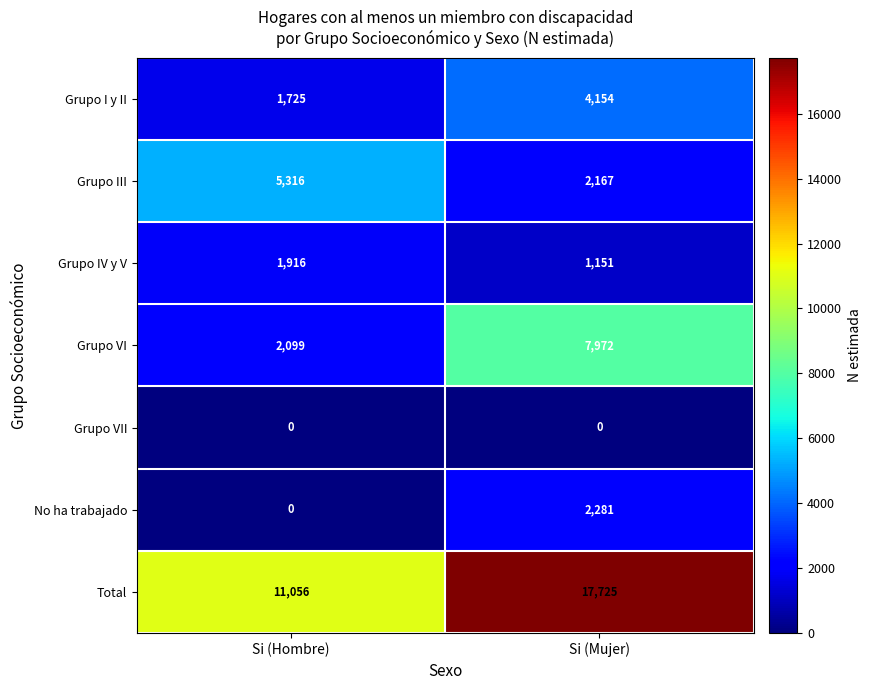

At which category is the sum across all series the highest?

Si (Mujer)